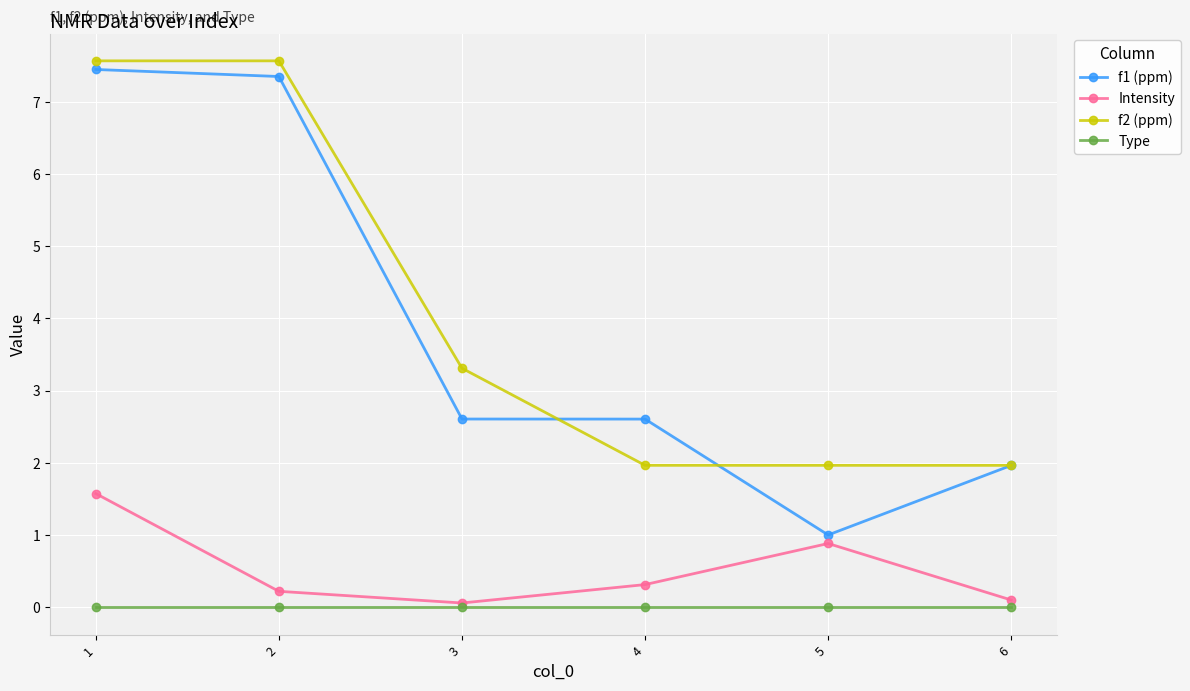

Is the value of Type at 4 greater than the value of f1 (ppm) at 2?

No